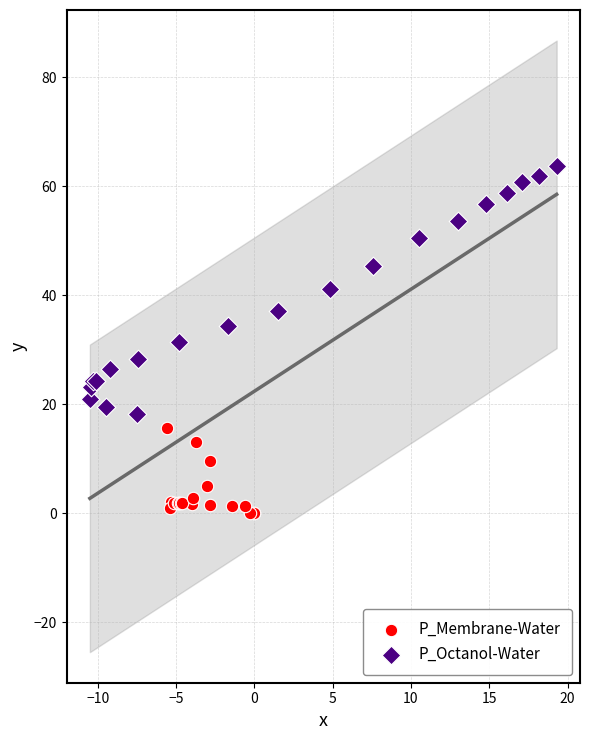

Which series contains the lowest Y value?

P_Membrane-Water